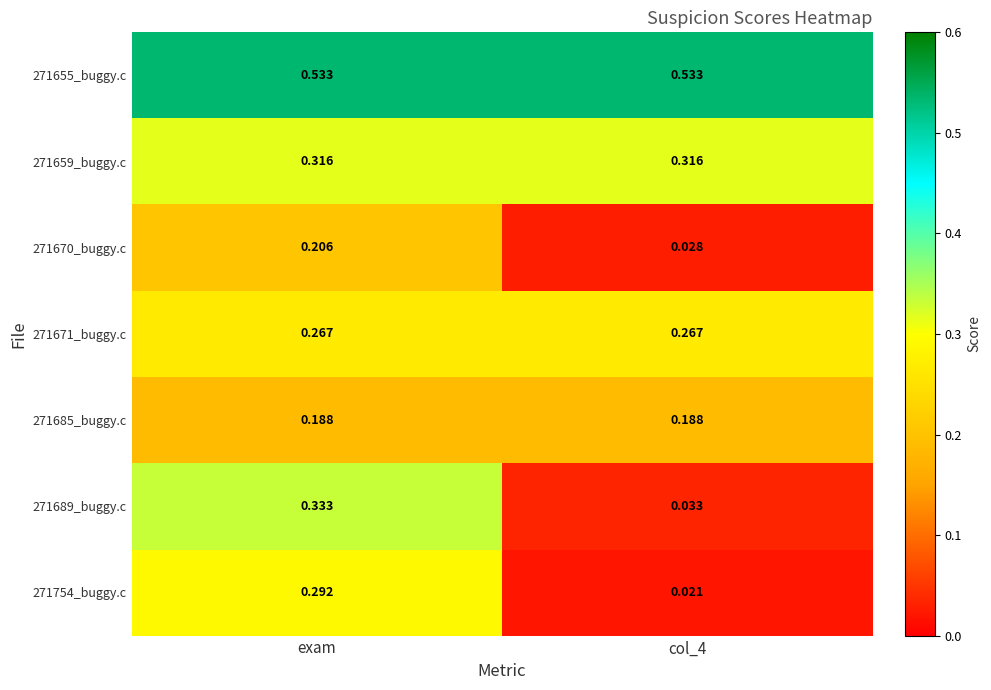

Is the value of 271689_buggy.c at col_4 greater than the value of 271655_buggy.c at col_4?

No